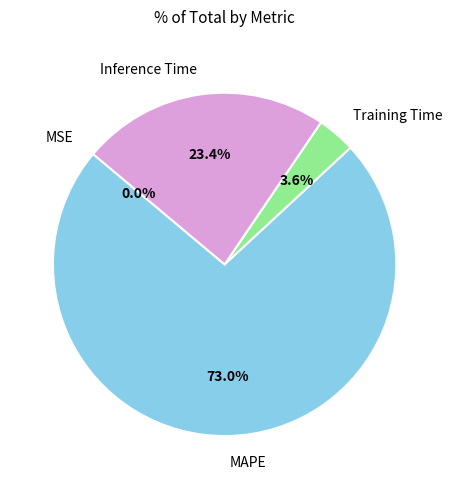

Is there any slice that represents more than half of the pie?

Yes